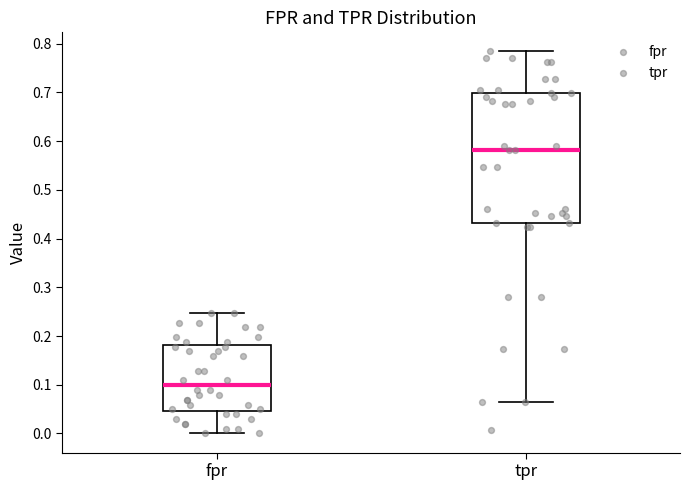

Reading left to right, transcribe this box plot: for each box, give where its median line is, the range the box spans, and where its two whiskers end, as read against the y-axis. The values are not printed on the chart, so give them approximately, as read against the axis.

fpr: median 0.10, box 0.05 to 0.18, whiskers 0.00 to 0.25
tpr: median 0.58, box 0.43 to 0.70, whiskers 0.06 to 0.78